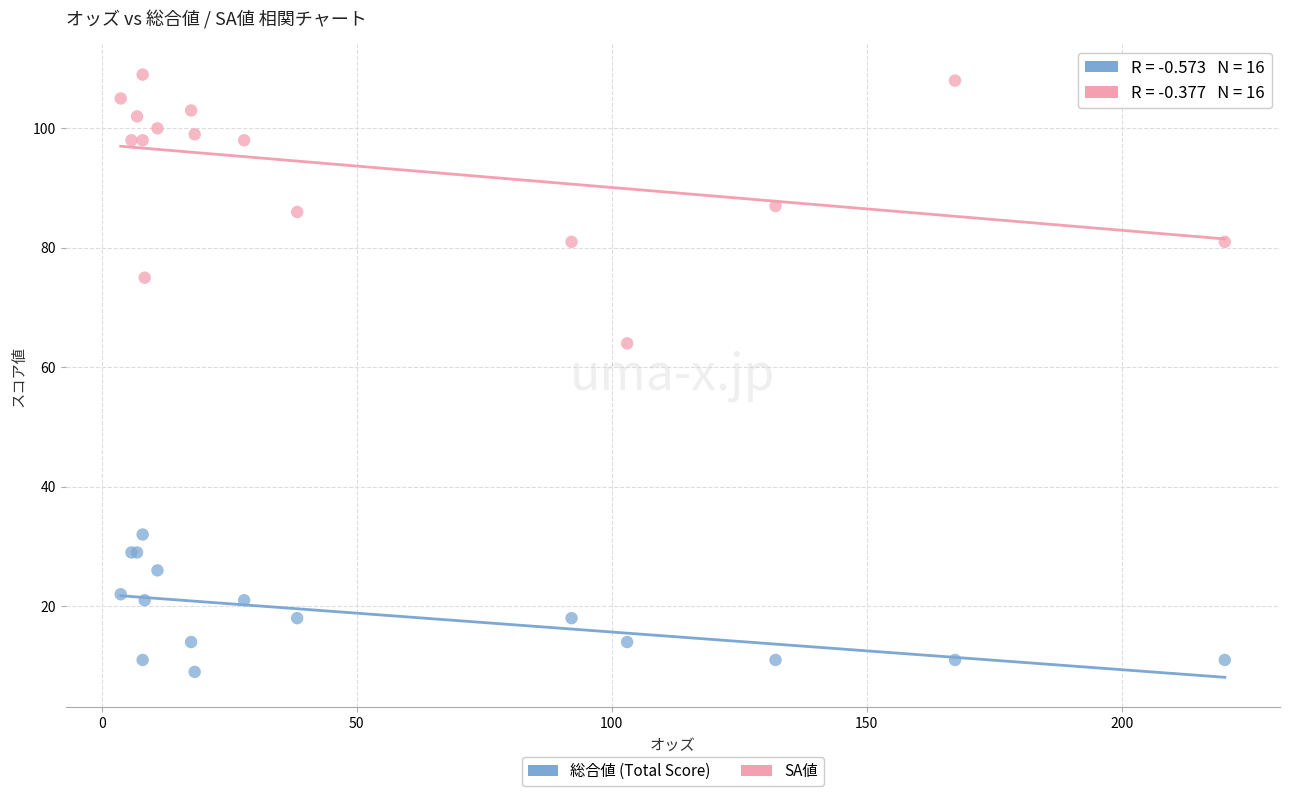

Across all series, what Y value is closest to 59?

64